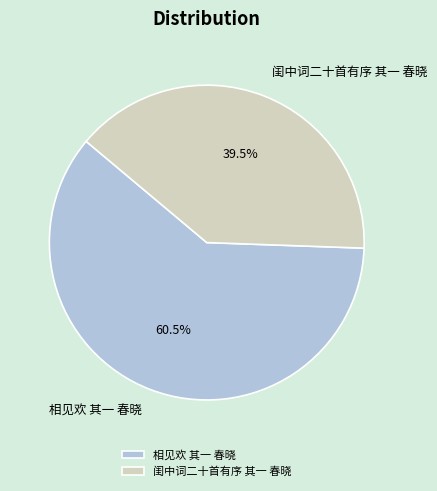

Rank the categories by value from lowest to highest.

闺中词二十首有序 其一 春晓, 相见欢 其一 春晓